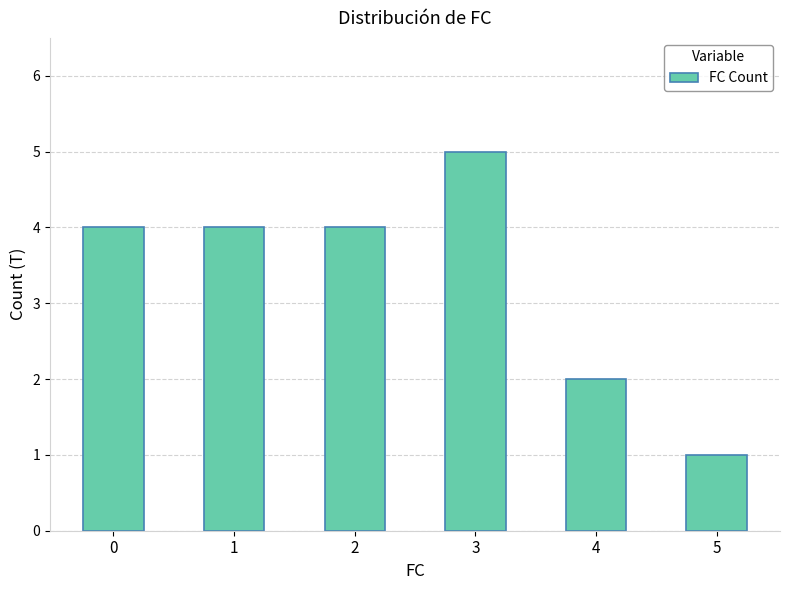

What is the difference between the values at 1 and 3?

1